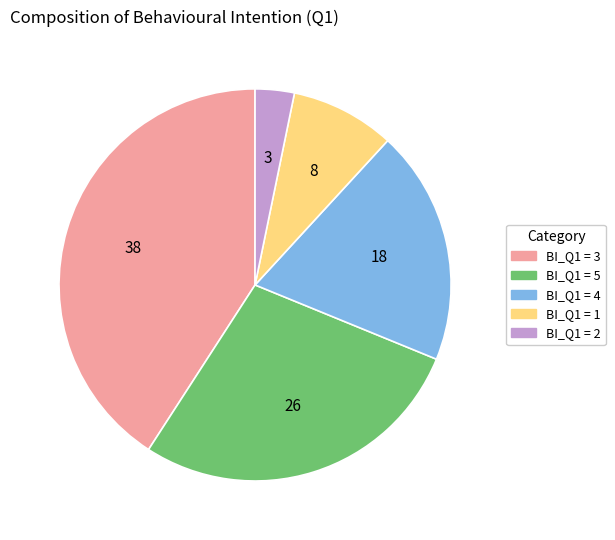

Is there a majority slice in this chart?

No